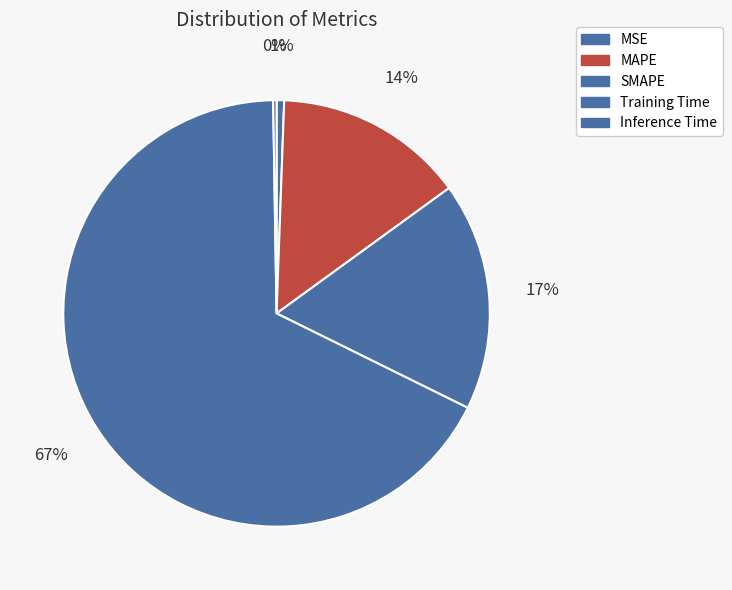

What is the majority slice?

Training Time